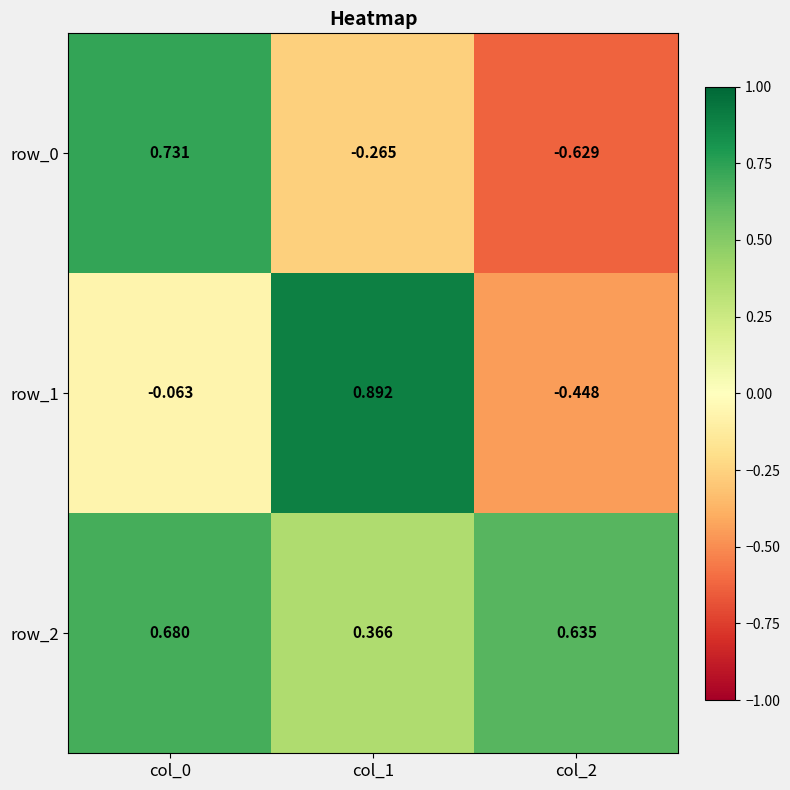

Which series has the widest spread of values?

row_0